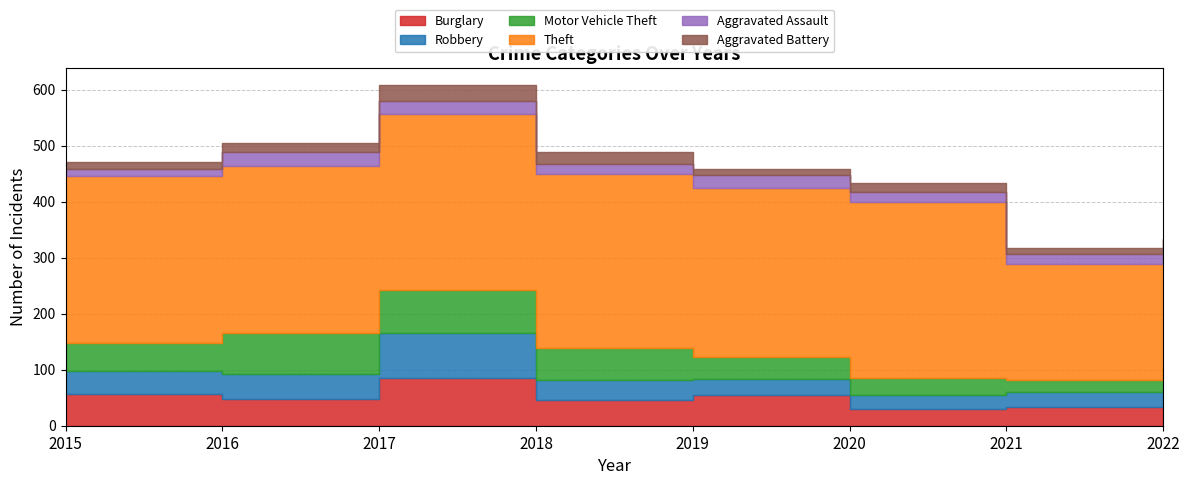

True or false: Aggravated Assault and Burglary cross at least once.

False